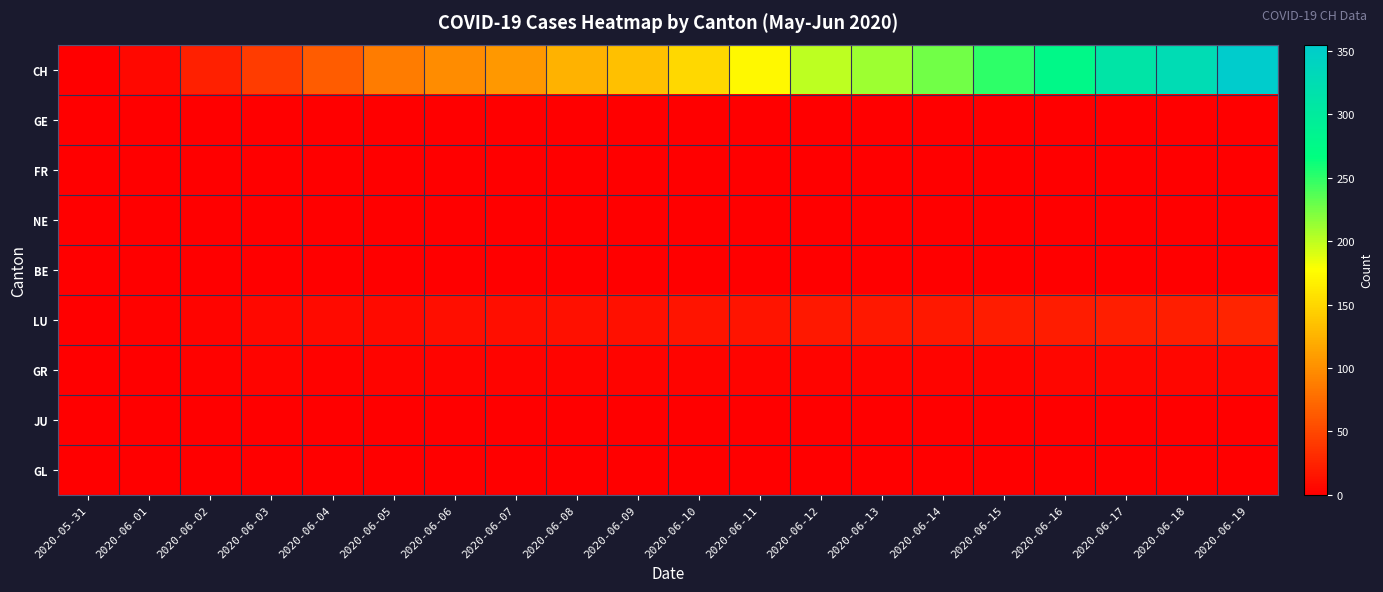

At which category is the sum across all series the highest?

2020-06-19